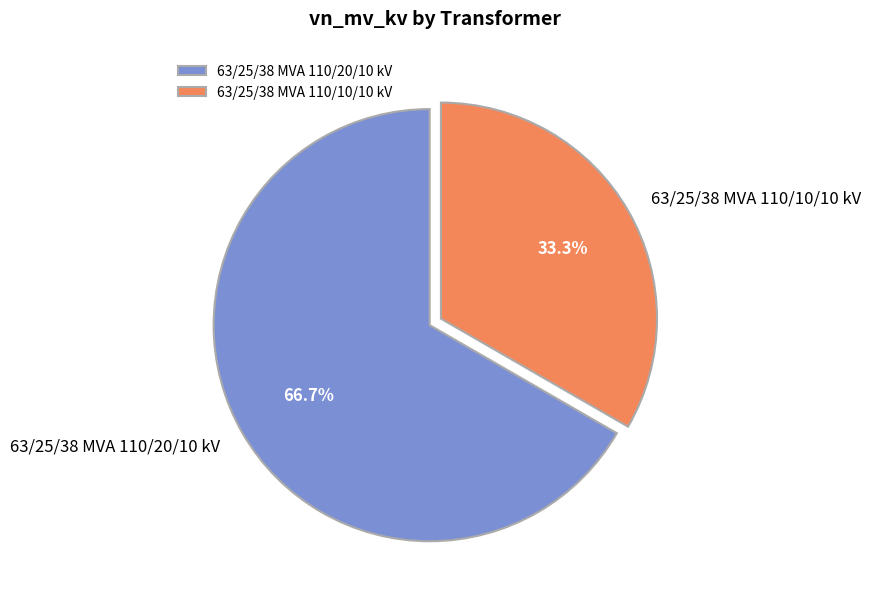

Which slice is the smallest?

63/25/38 MVA 110/10/10 kV